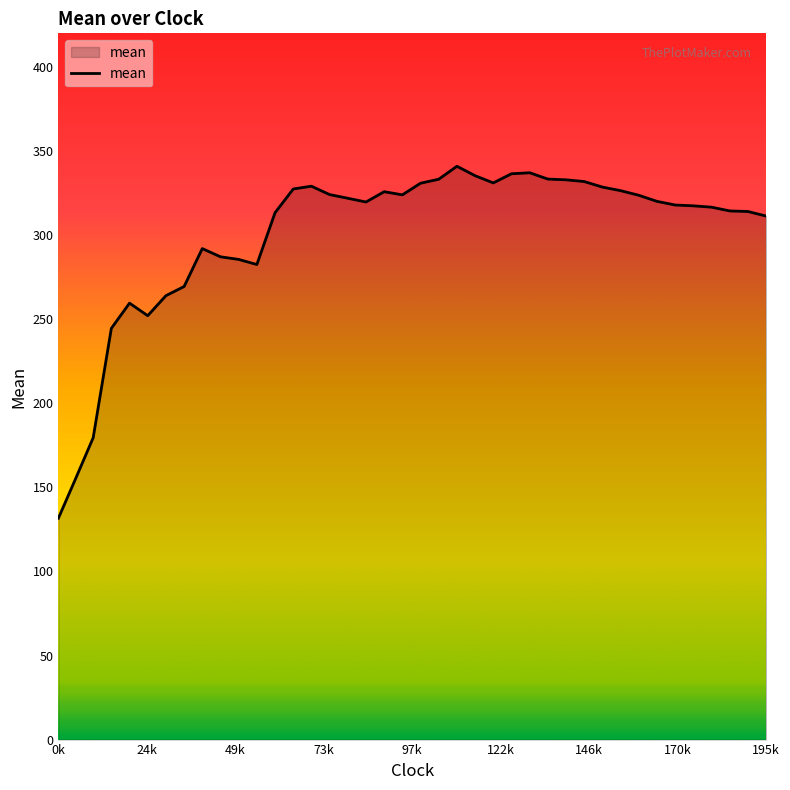

What is the smallest value displayed?

131.7